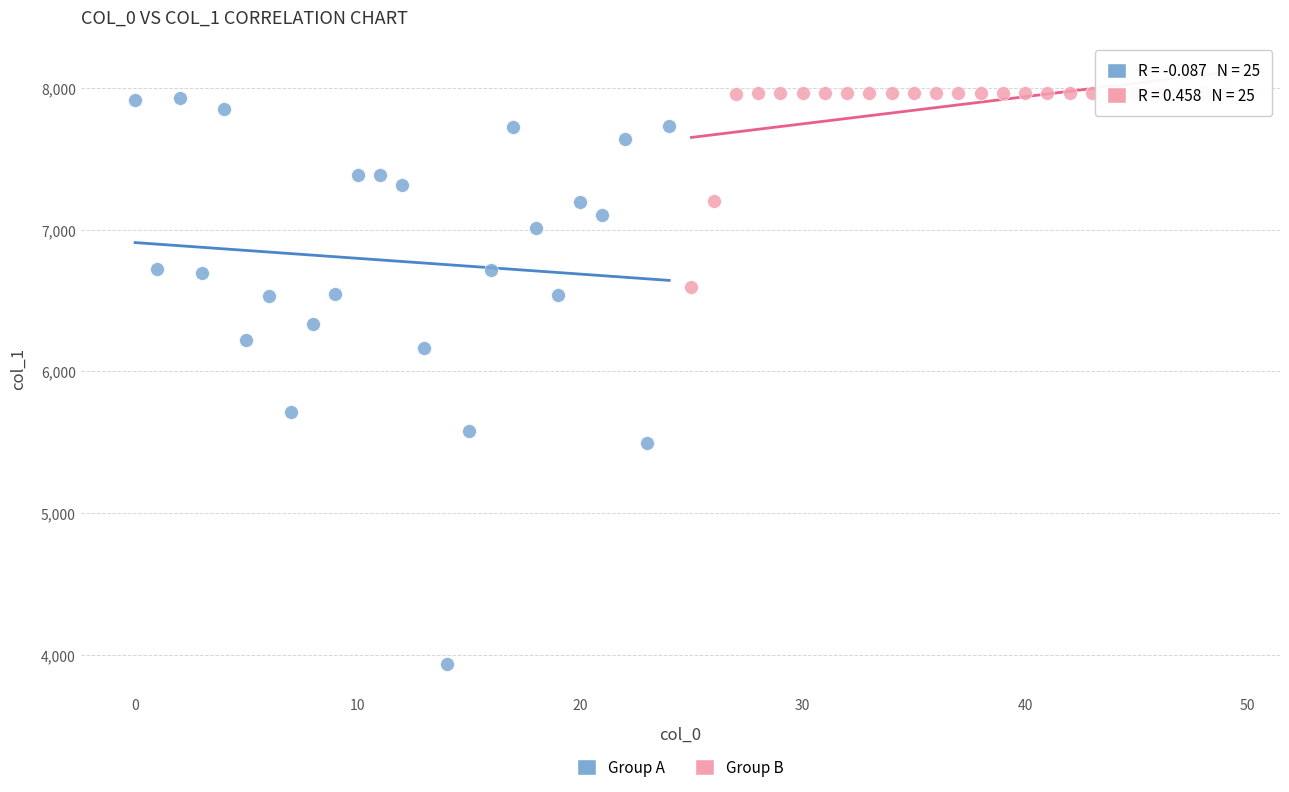

Which series reaches the minimum Y coordinate?

Group A